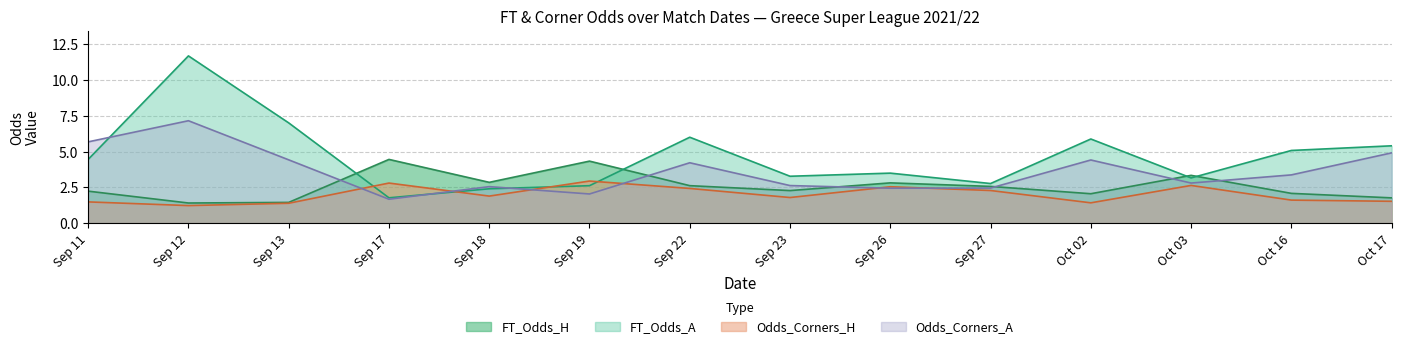

What is the minimum value shown in the chart?

1.2